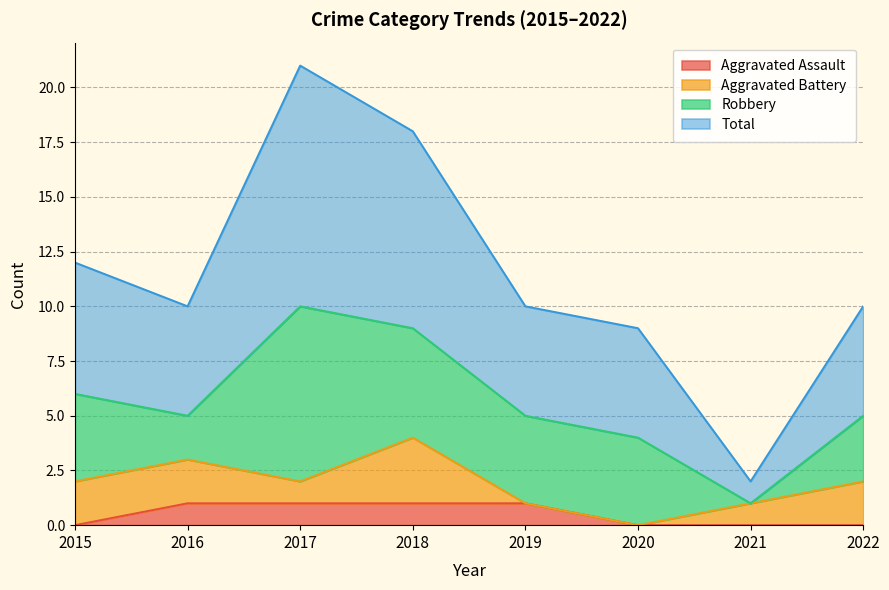

True or false: Total has a value of 3 at 2022.

False